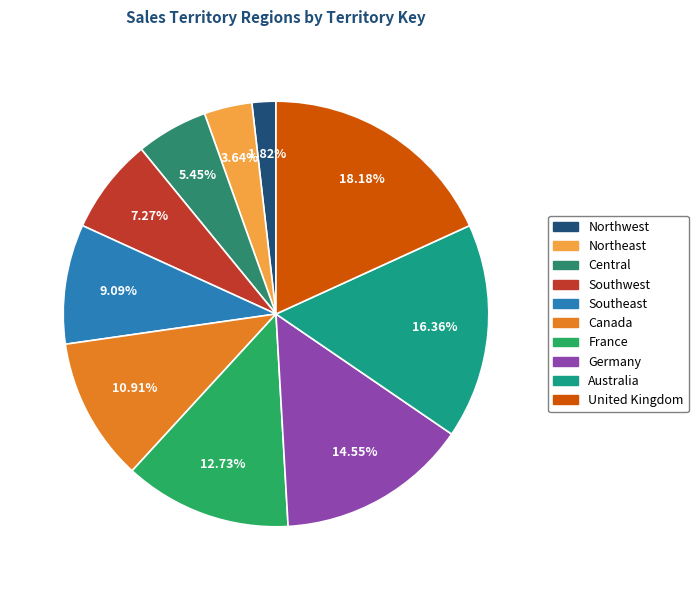

What is the smallest slice in the pie chart?

Northwest